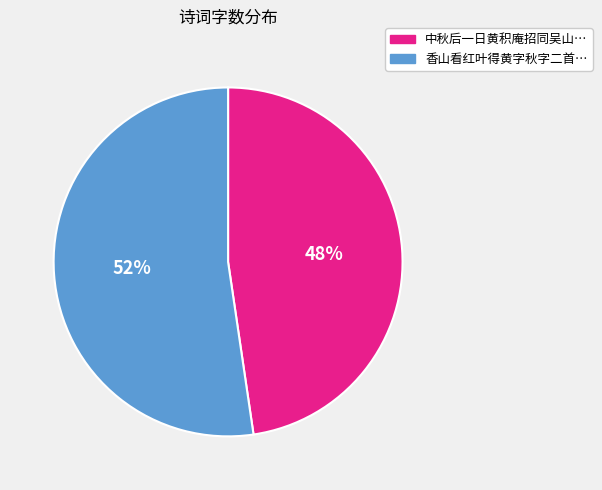

To the nearest percent, what is the average slice percentage?

50%